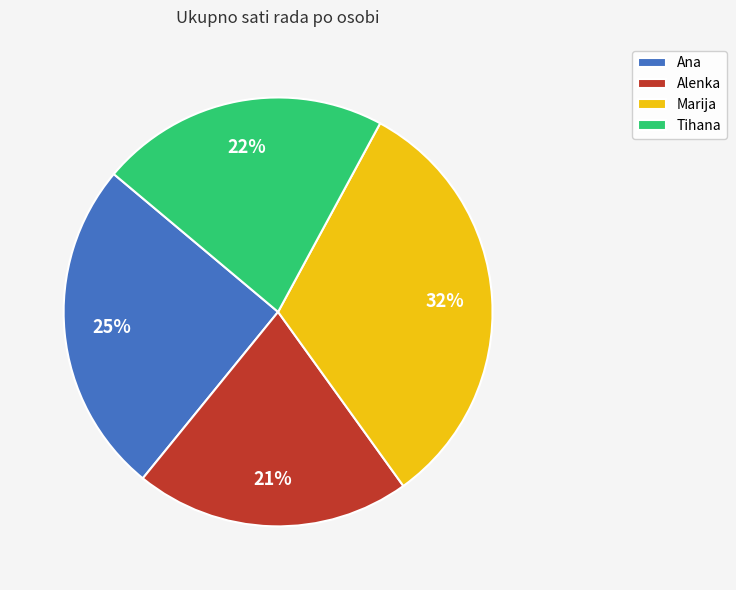

Between Alenka and Ana, which is larger?

Ana